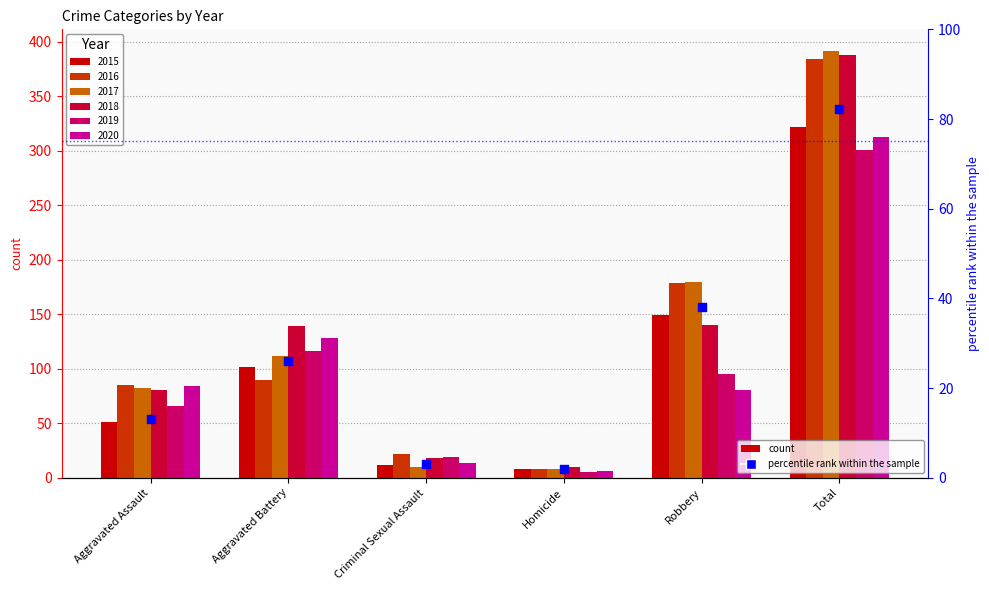

What is the change in value from Aggravated Assault to Criminal Sexual Assault?

-9.9